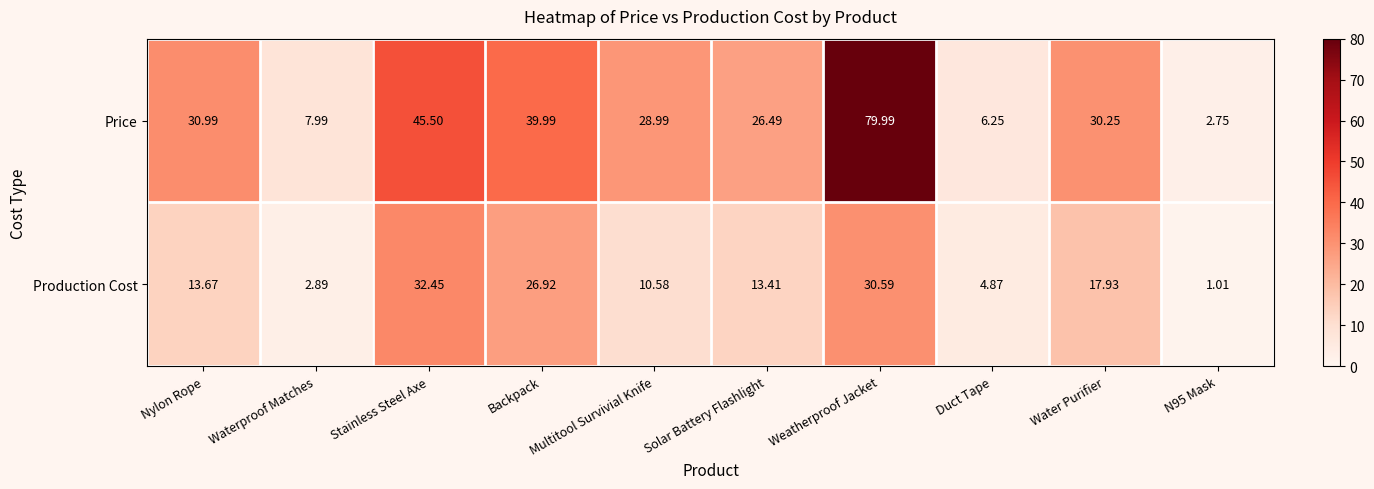

What is the greatest value displayed?

80.0